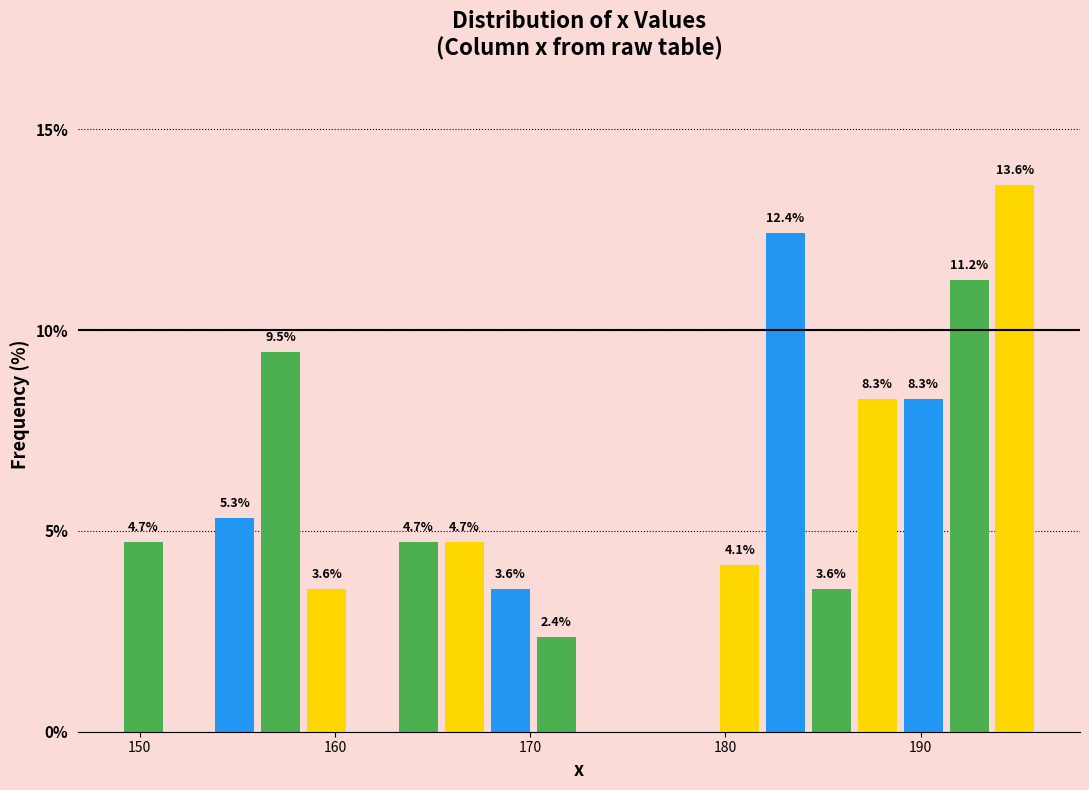

Read against the x-axis, roughly where is the centre of the tallest bar?

195